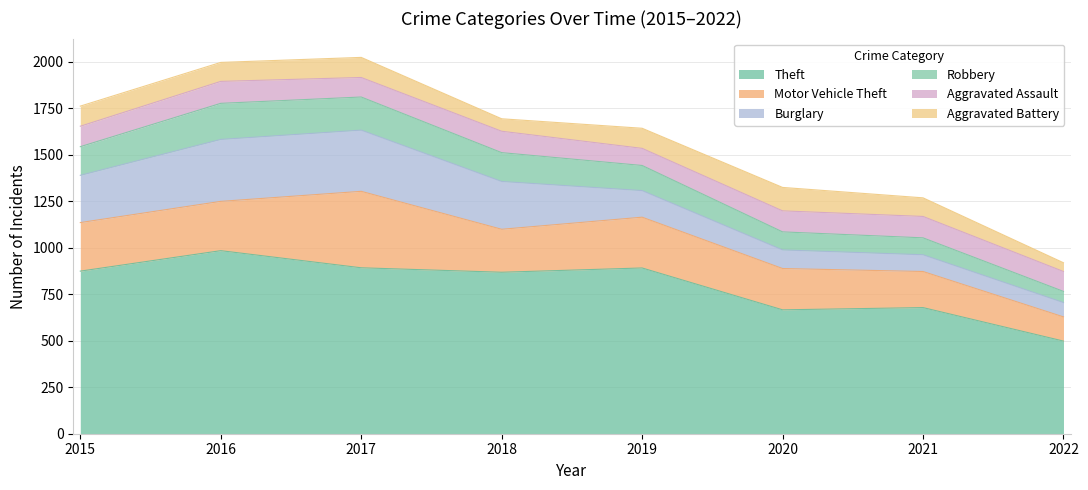

Reading right to left, what are all the values shown in this chart?

Theft: 498	678	666	891	868	892	984	874
Motor Vehicle Theft: 130	194	222	273	231	411	265	261
Burglary: 77	90	100	143	257	329	333	254
Robbery: 60	91	97	135	155	178	194	154
Aggravated Assault: 107	115	113	92	115	105	118	110
Aggravated Battery: 47	100	126	108	67	108	102	108